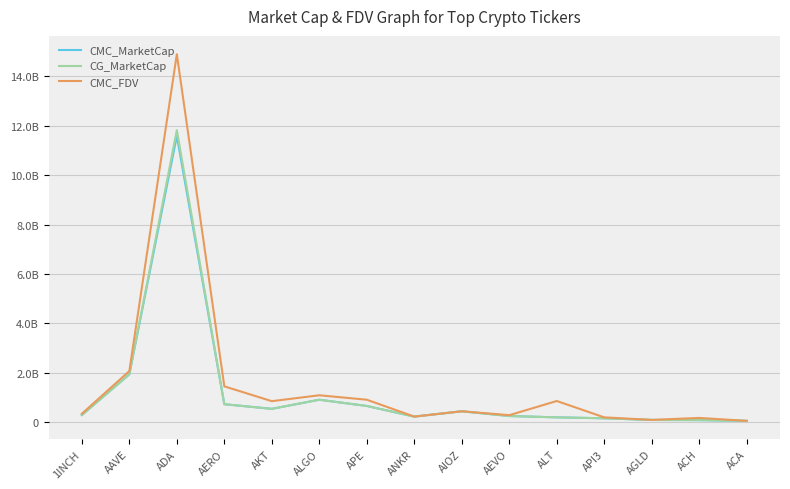

What is the label of the 8th point from the right?

ANKR